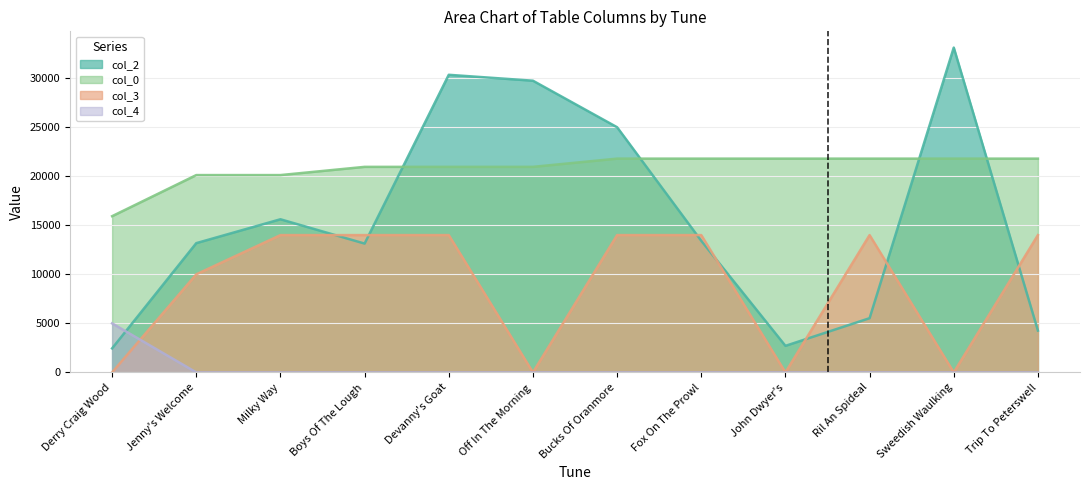

At which category is the sum across all series the highest?

Devanny's Goat